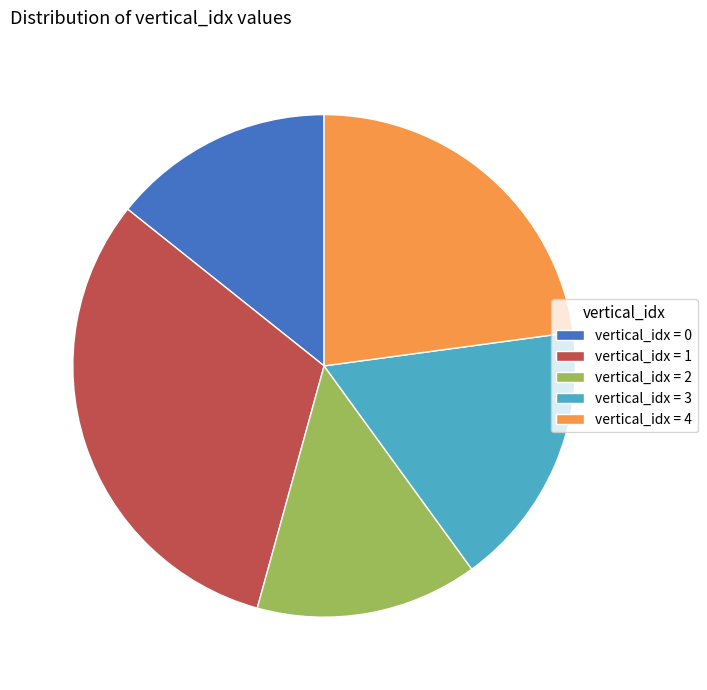

Is there a majority slice in this chart?

No